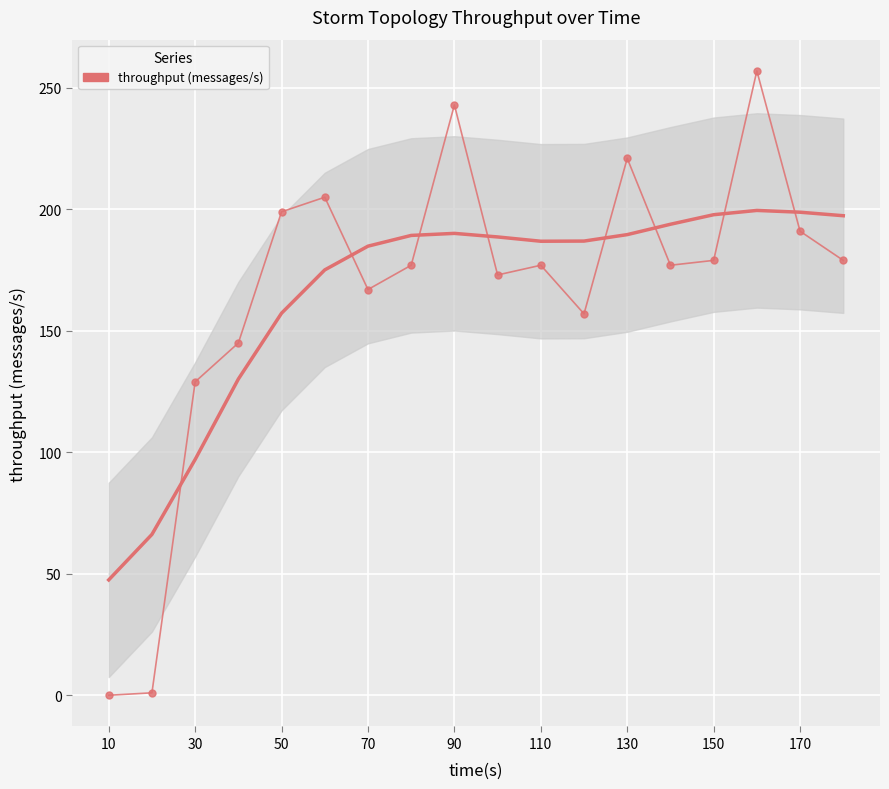

What is the maximum value shown in the chart?

199.6